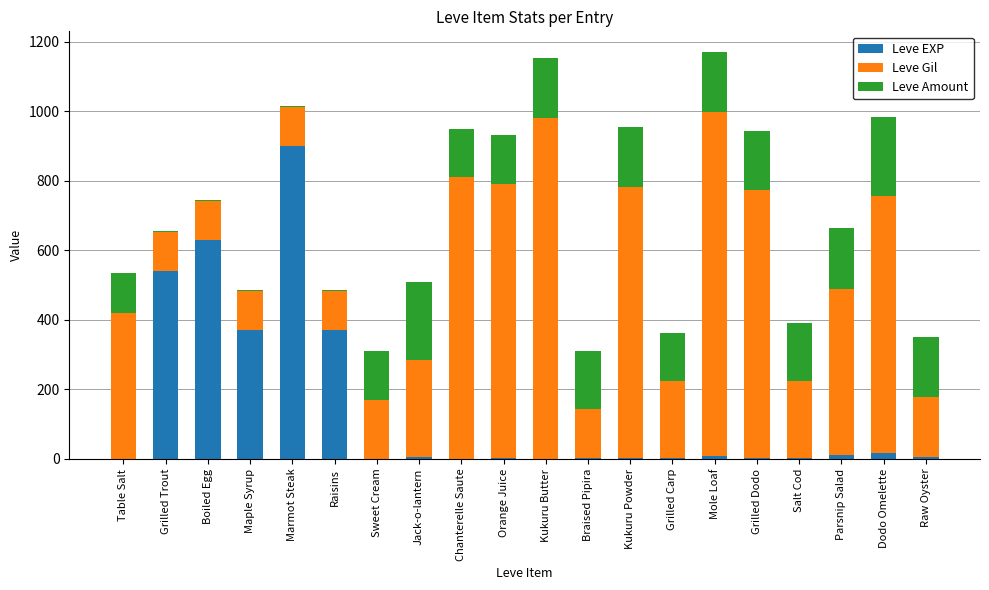

What is the highest value of the Leve EXP series?

900